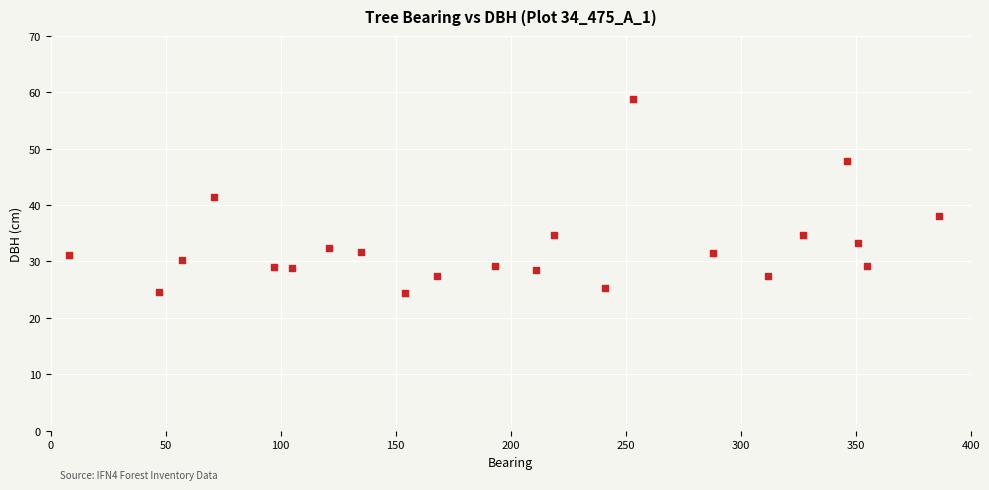

What is the range of X values (max minus min)?

378.0